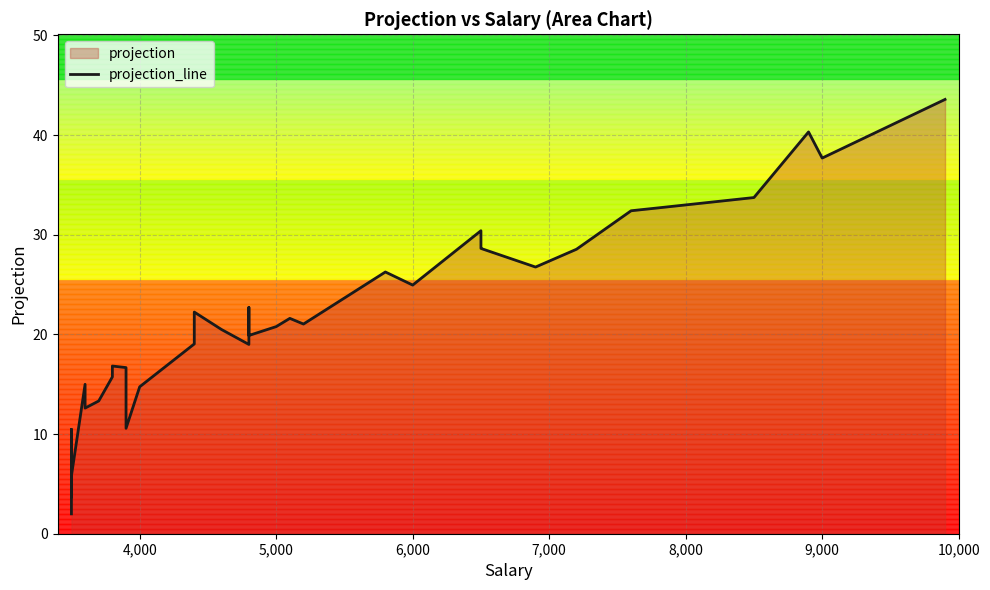

How many points are lower than both their immediate neighbors (excluding endpoints)?

9